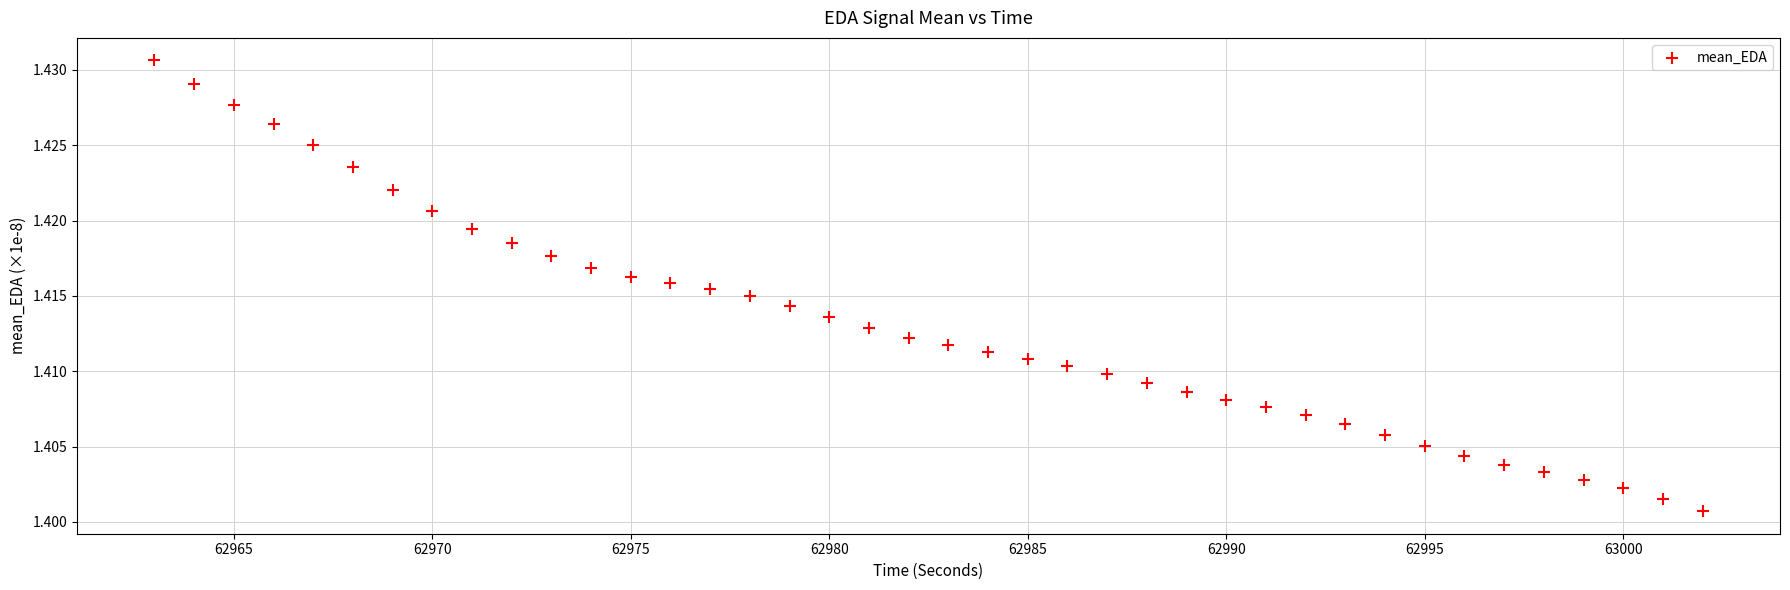

What is the range of X values (max minus min)?

39.0